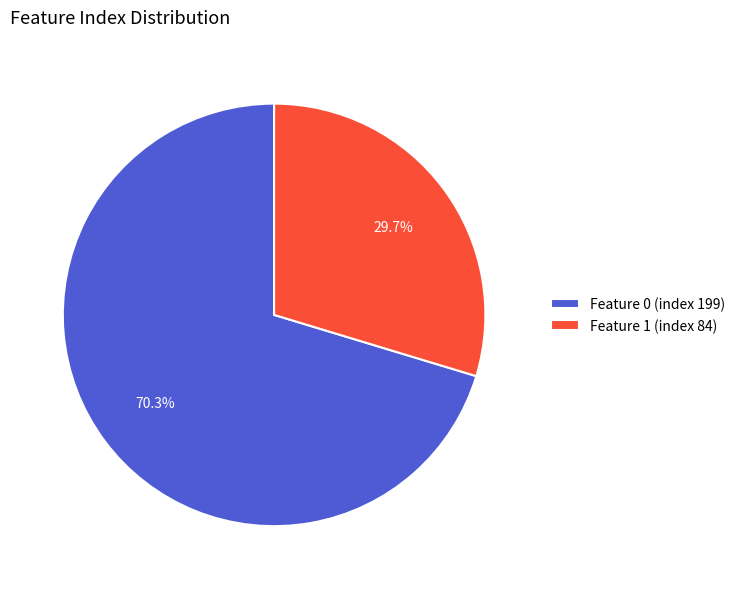

Which slice is the smallest?

Feature 1 (index 84)